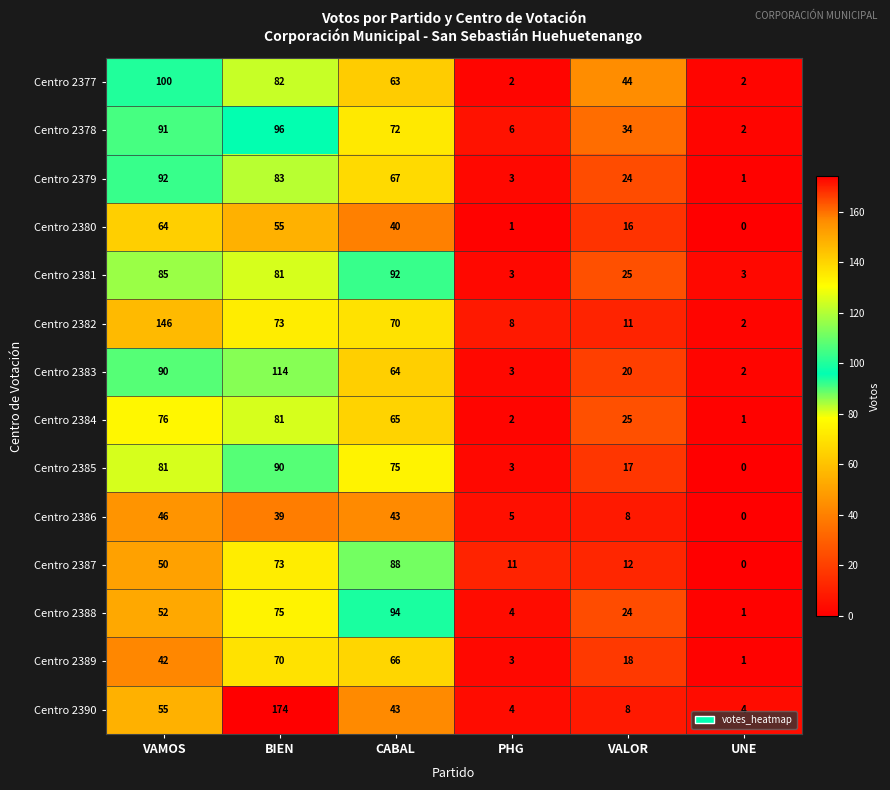

True or false: Centro 2388 has a value of 24 at VALOR.

True